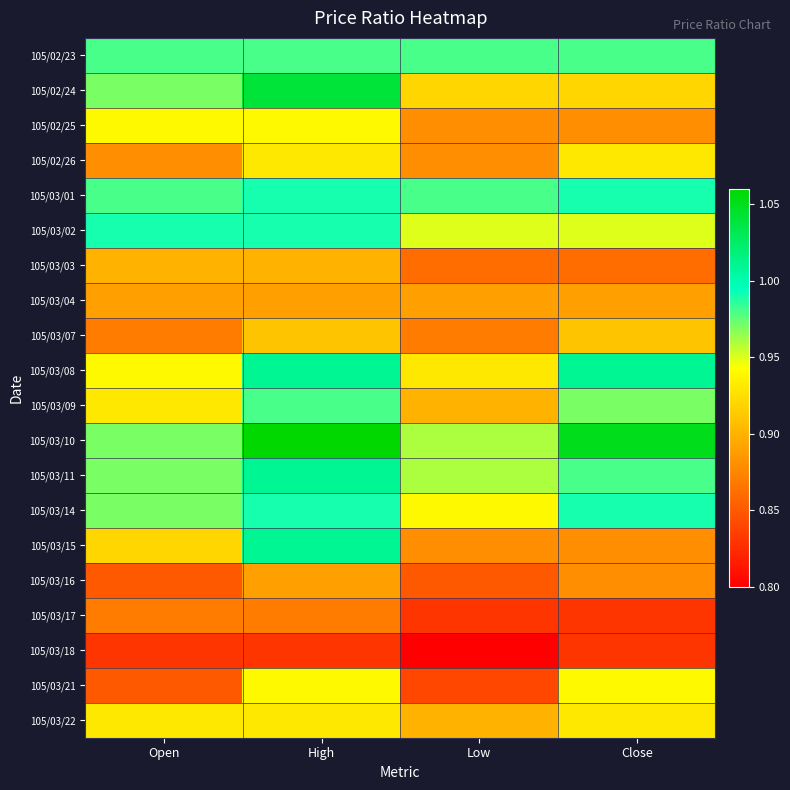

At Open, list the series in order from largest to smallest.

105/03/02, 105/02/23, 105/03/01, 105/02/24, 105/03/10, 105/03/11, 105/03/14, 105/02/25, 105/03/08, 105/03/09, 105/03/22, 105/03/15, 105/03/03, 105/03/04, 105/02/26, 105/03/07, 105/03/17, 105/03/16, 105/03/21, 105/03/18